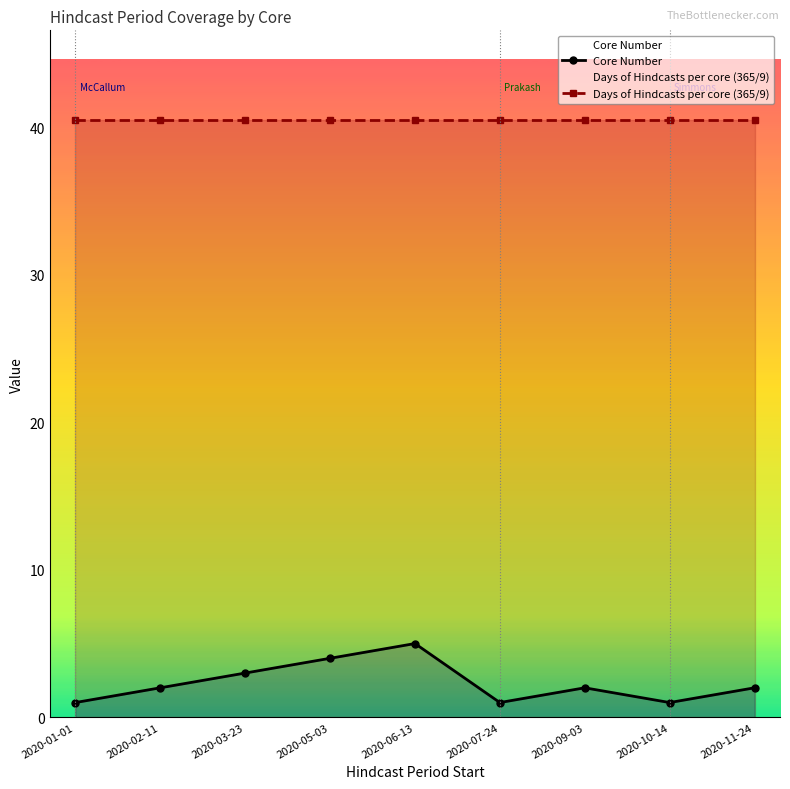

Is it true that Core Number equals 2.0 at 2020-09-03?

True